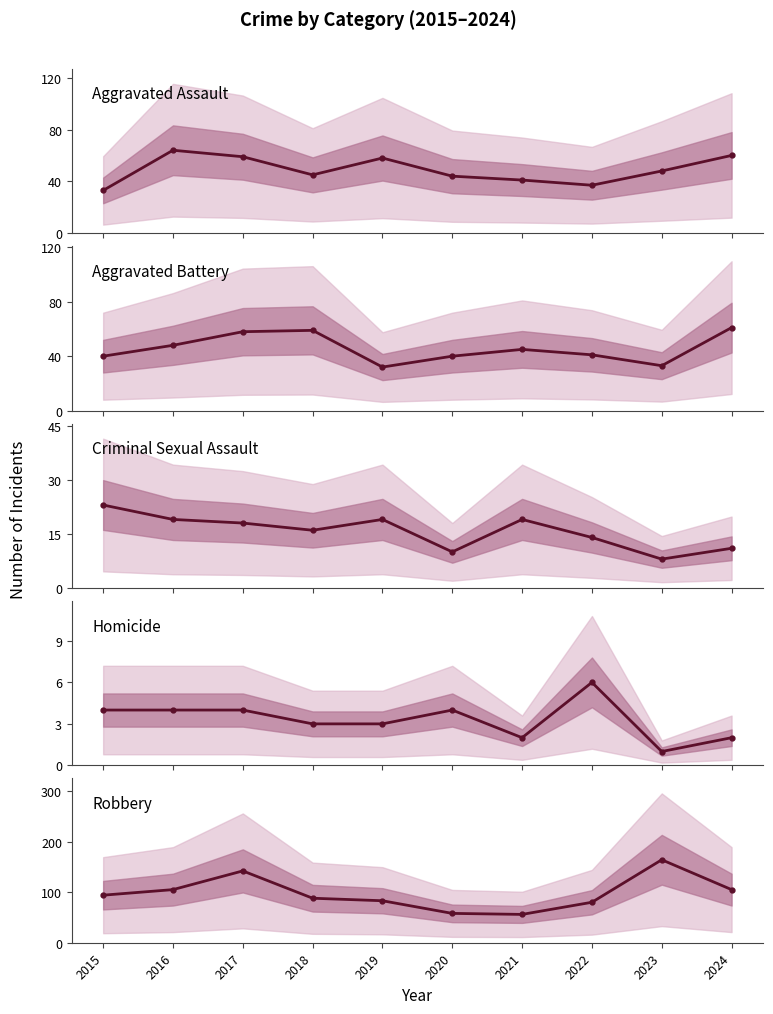

What are all the series names shown in the legend?

Aggravated Assault, Aggravated Battery, Criminal Sexual Assault, Homicide, Robbery